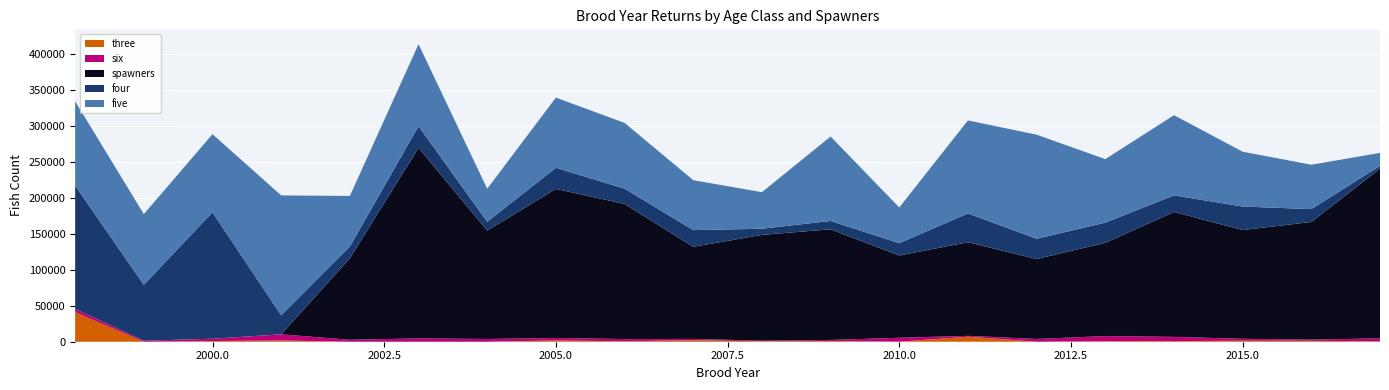

Reading left to right, extract all data points from this chart.

three: 1998=40958.3	1999=0.0	2000=983.4	2001=1732.4	2002=0.0	2003=0.0	2004=0.0	2005=1797.2	2006=589.3	2007=2139.9	2008=604.4	2009=1058.4	2010=21.1	2011=6968.3	2012=0.0	2013=807.8	2014=872.3	2015=1378.1	2016=1237.4	2017=475.4
four: 1998=171072.5	1999=77534.8	2000=175456.6	2001=26380.4	2002=16360.0	2003=29973.3	2004=12251.2	2005=29283.8	2006=21240.7	2007=23196.3	2008=8553.4	2009=11577.2	2010=17114.5	2011=39941.6	2012=28111.7	2013=27968.6	2014=22968.7	2015=32666.2	2016=17818.7	2017=3791.4
five: 1998=117123.2	1999=98173.3	2000=108456.0	2001=166409.4	2002=70282.7	2003=113736.9	2004=45854.7	2005=97407.6	2006=91262.9	2007=69335.1	2008=50697.7	2009=117193.2	2010=49567.2	2011=129130.3	2012=144462.7	2013=88158.0	2014=111317.1	2015=76073.6	2016=61632.6	2017=17988.1
six: 1998=4555.2	1999=1427.8	2000=3159.9	2001=8533.1	2002=2713.1	2003=4629.8	2004=3828.6	2005=3371.4	2006=3082.8	2007=1693.1	2008=881.5	2009=1392.0	2010=5496.2	2011=1202.0	2012=3872.8	2013=7049.9	2014=5854.8	2015=2718.8	2016=1657.3	2017=4230.7
spawners: 1998=0.0	1999=0.0	2000=0.0	2001=0.0	2002=113014.8	2003=264612.5	2004=150382.2	2005=206964.9	2006=187577.7	2007=127893.5	2008=146807.9	2009=153621.1	2010=114154.0	2011=129919.7	2012=110934.9	2013=129426.9	2014=173432.8	2015=150906.4	2016=163339.1	2017=235624.9